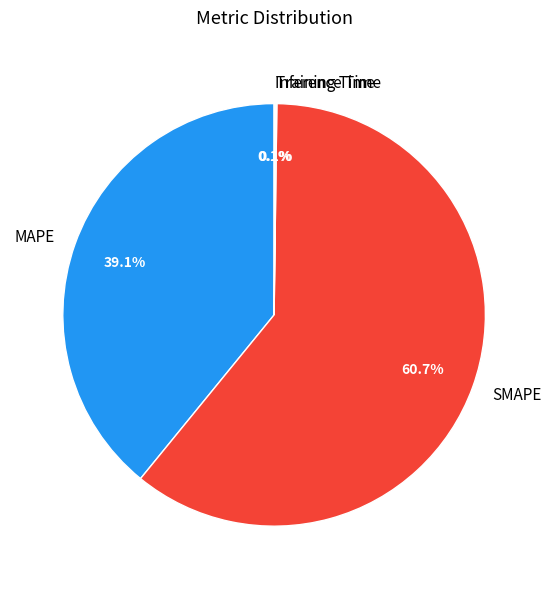

Between MAPE and SMAPE, which is larger?

SMAPE